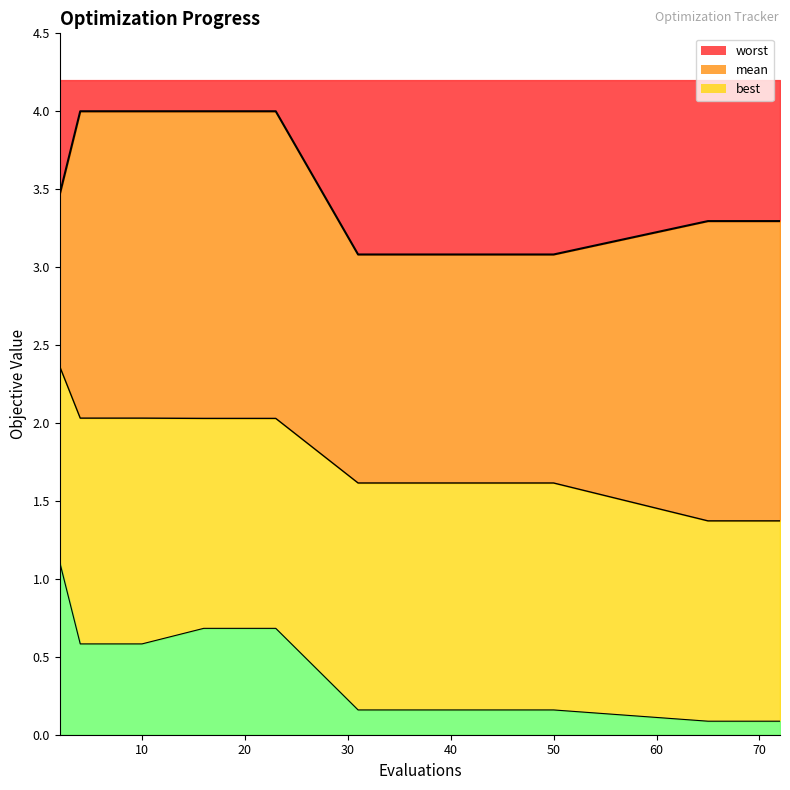

At 67, list the series in order from largest to smallest.

worst, mean, best